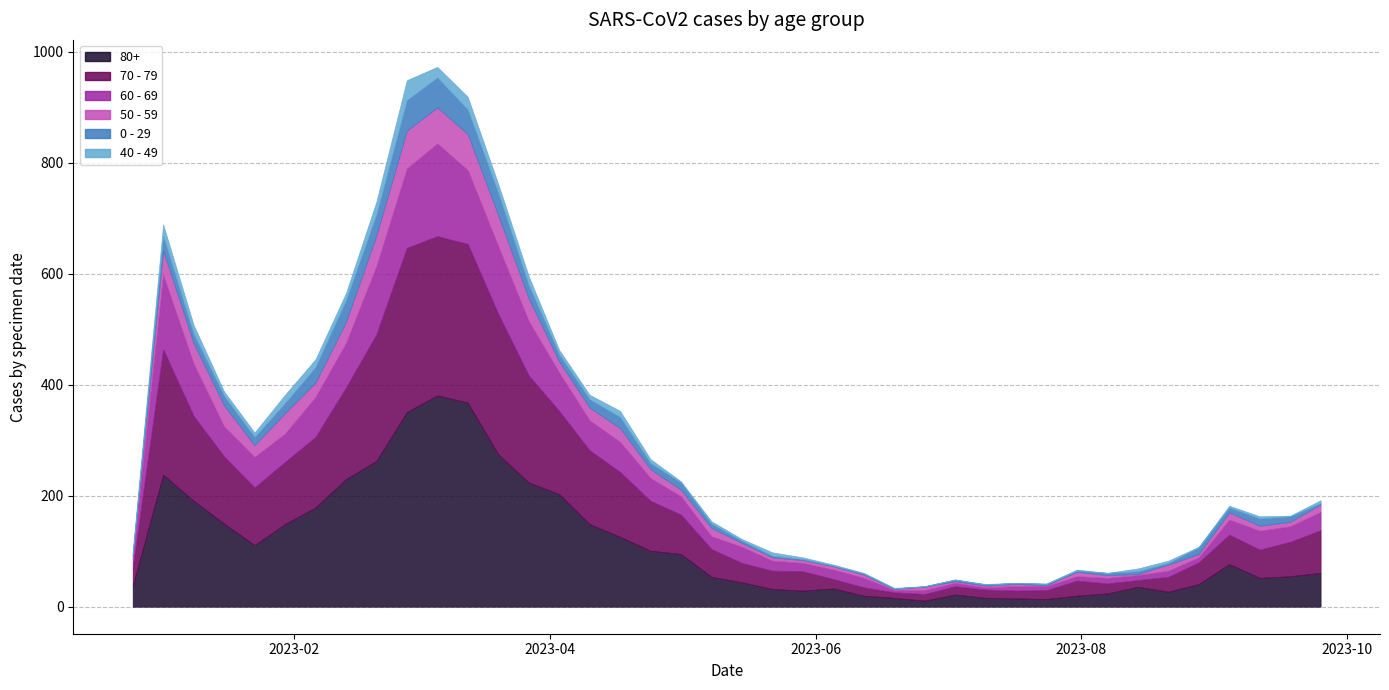

True or false: 80+ has a value of 20 at 2023-07-31.

True